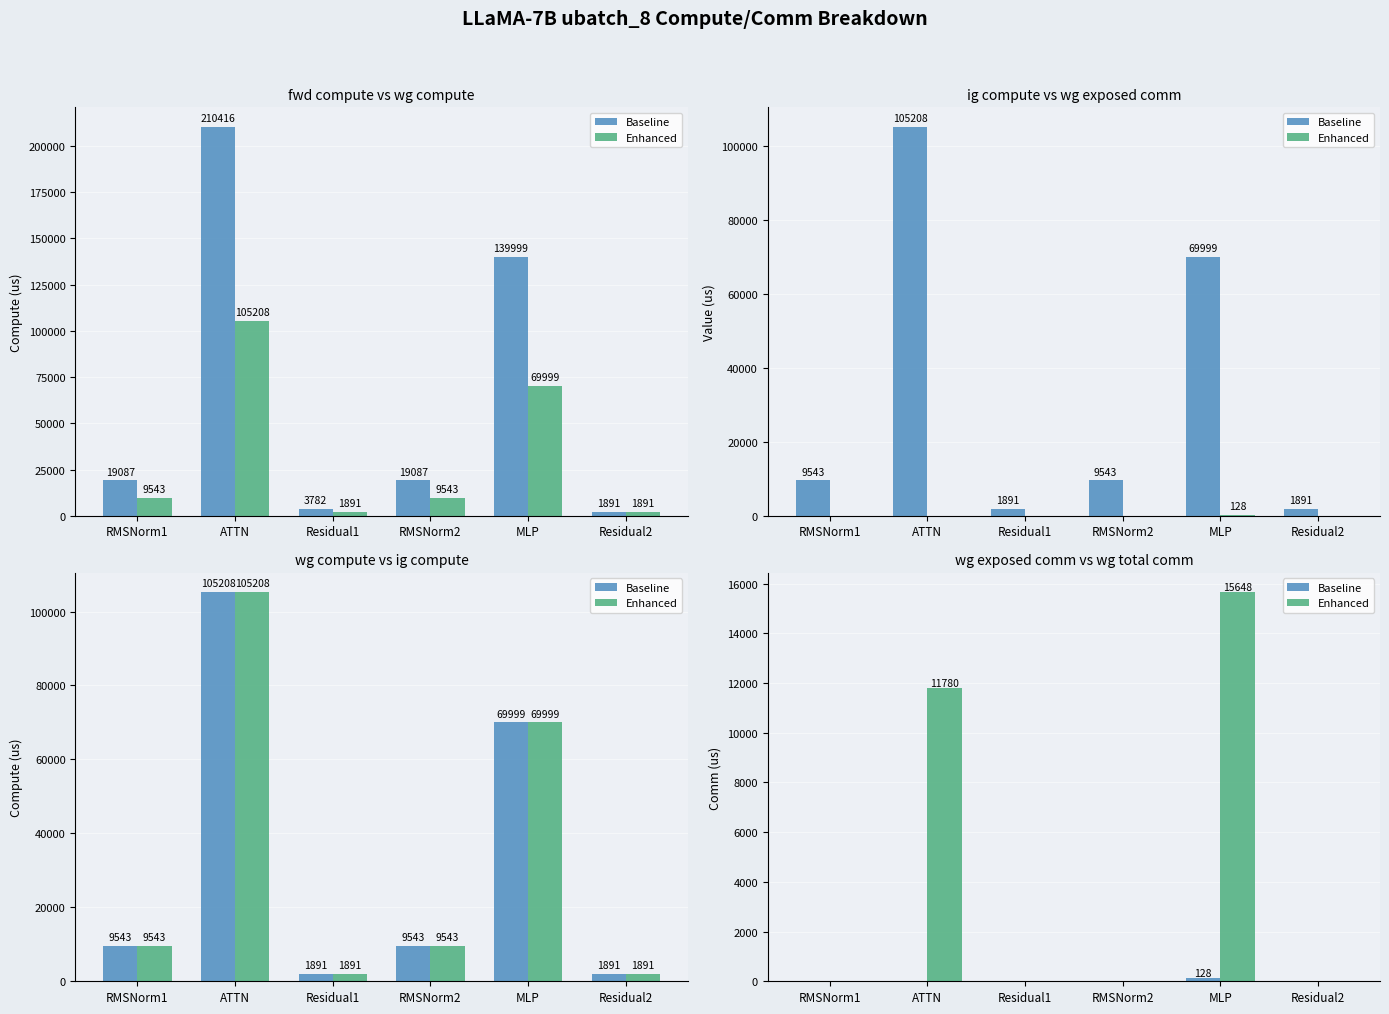

Which category has the lowest value across all series?

RMSNorm1